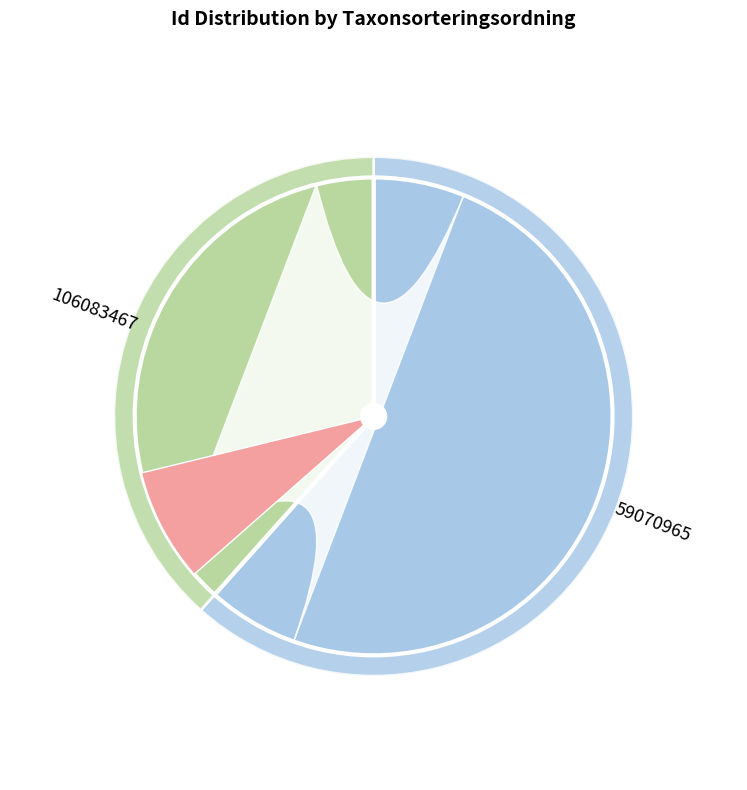

Count the number of slices in the pie.

2